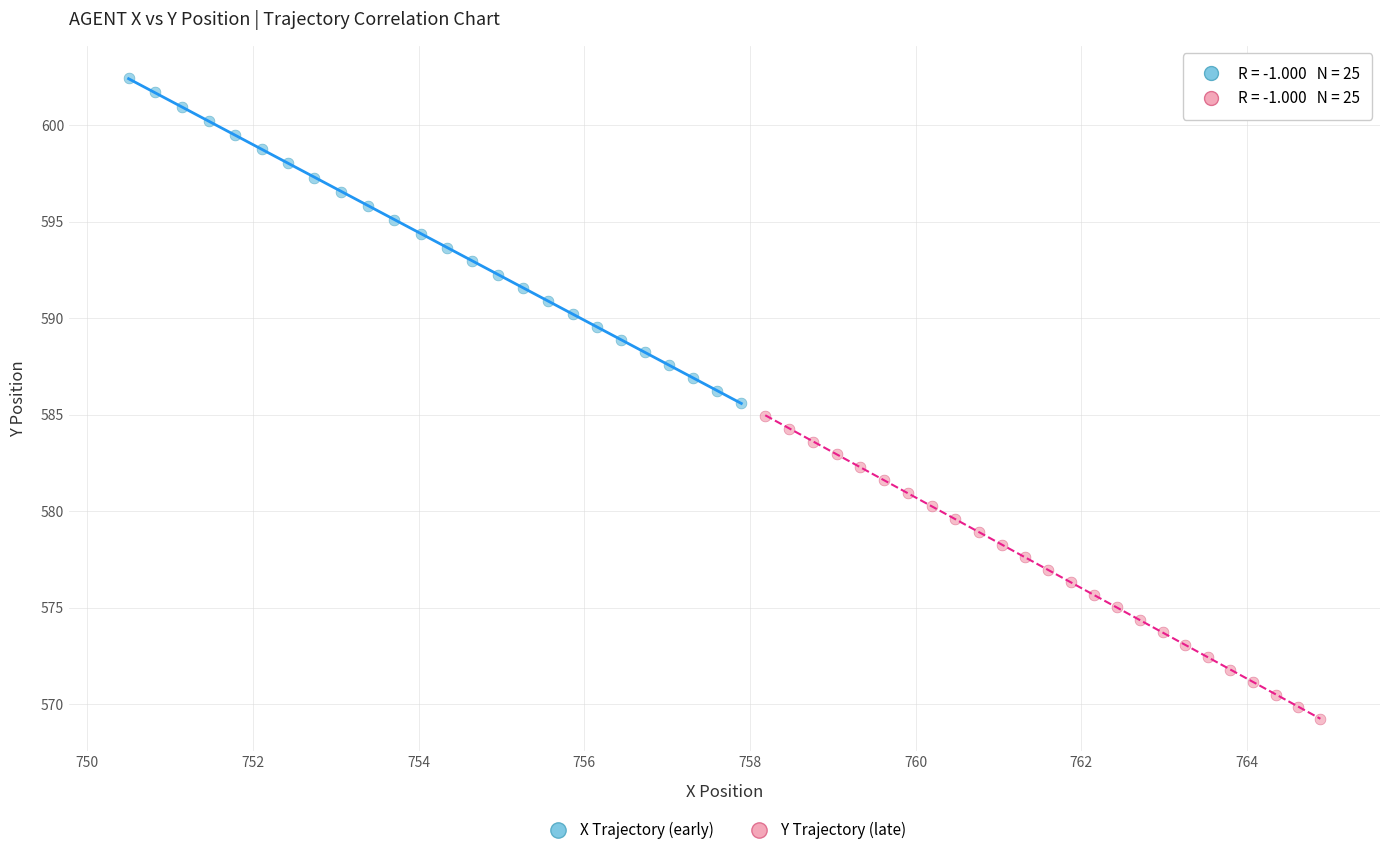

What are all the series names shown in the legend?

X Trajectory (early), Y Trajectory (late)